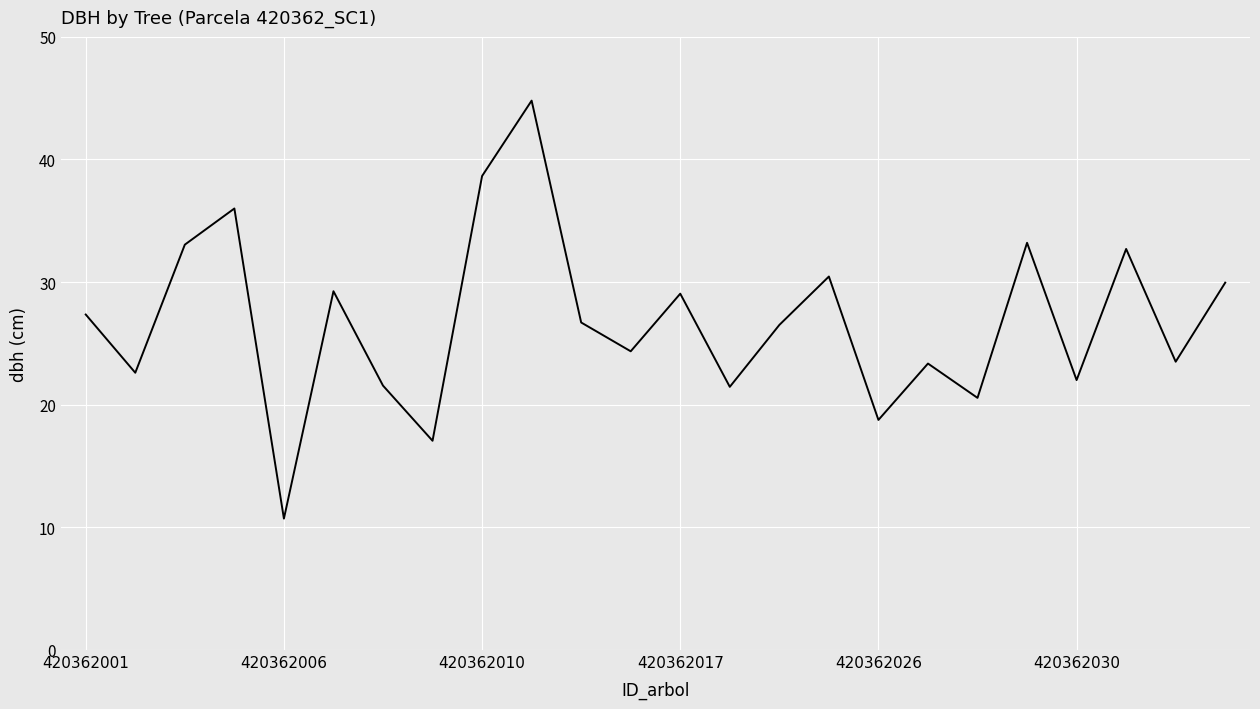

What is the maximum value shown in the chart?

44.8